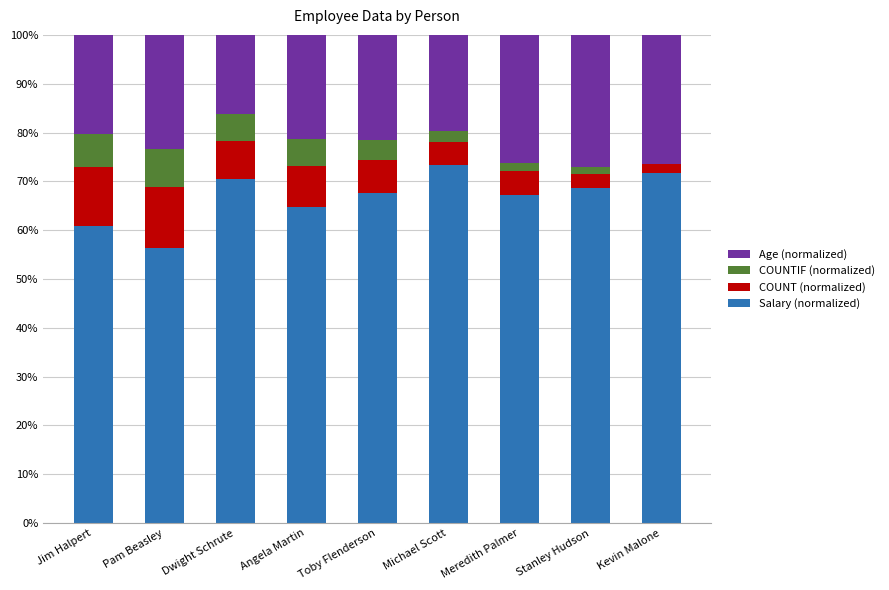

True or false: Salary (normalized) has a value of 21.7 at Pam Beasley.

False